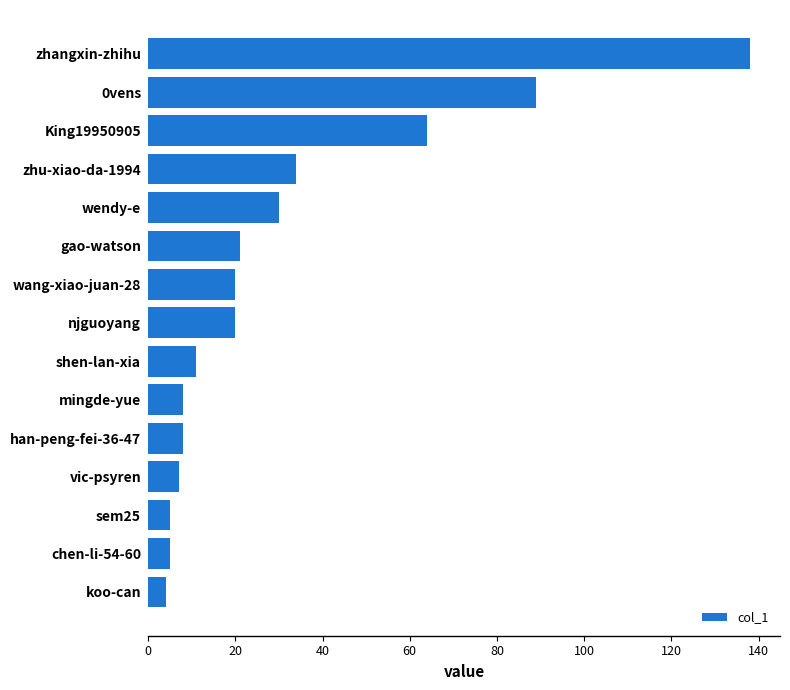

What is the greatest value displayed?

138